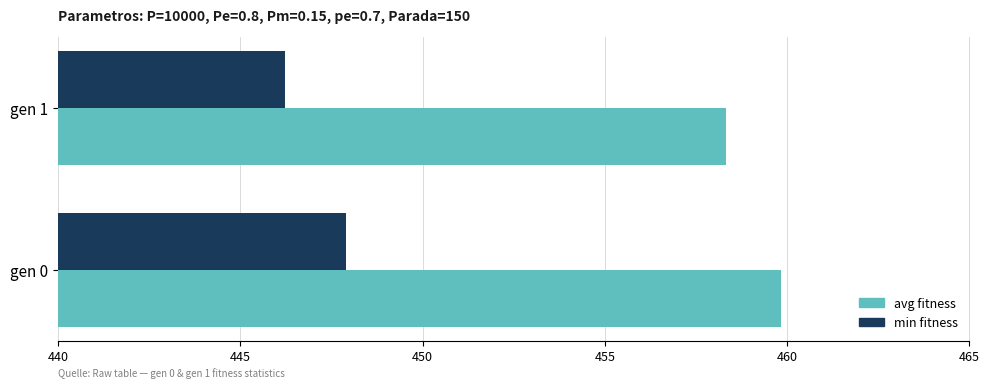

Which series changed the most between gen 0 and gen 1?

min fitness